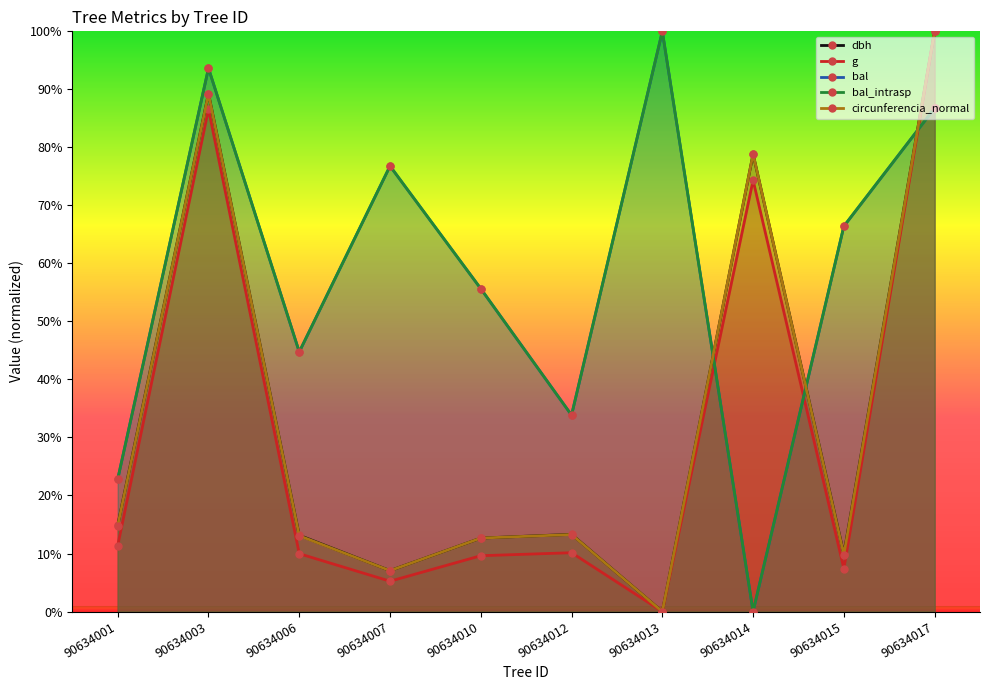

At which category is the sum across all series the highest?

90634017